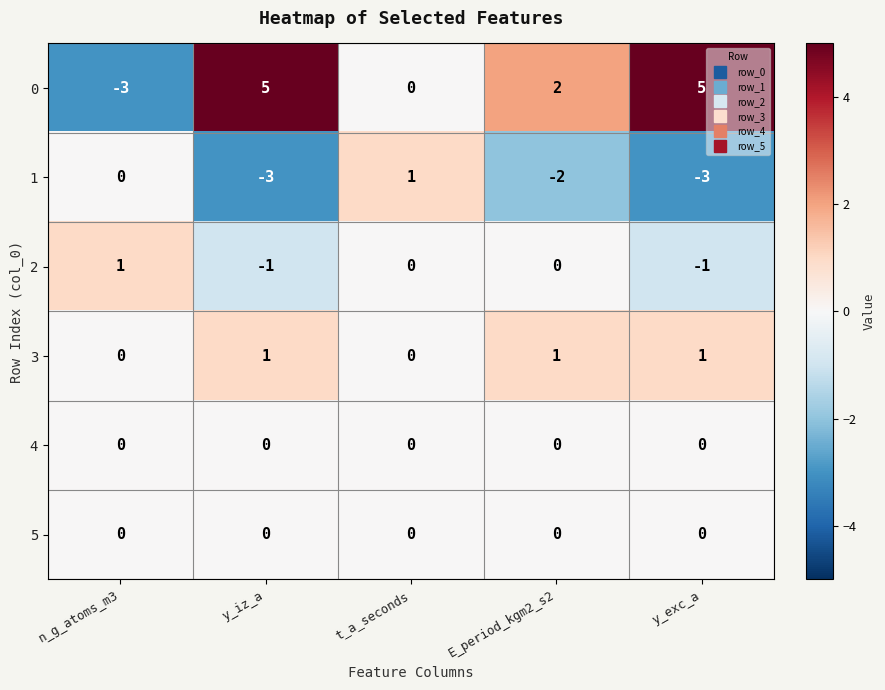

Which series has the widest spread of values?

0